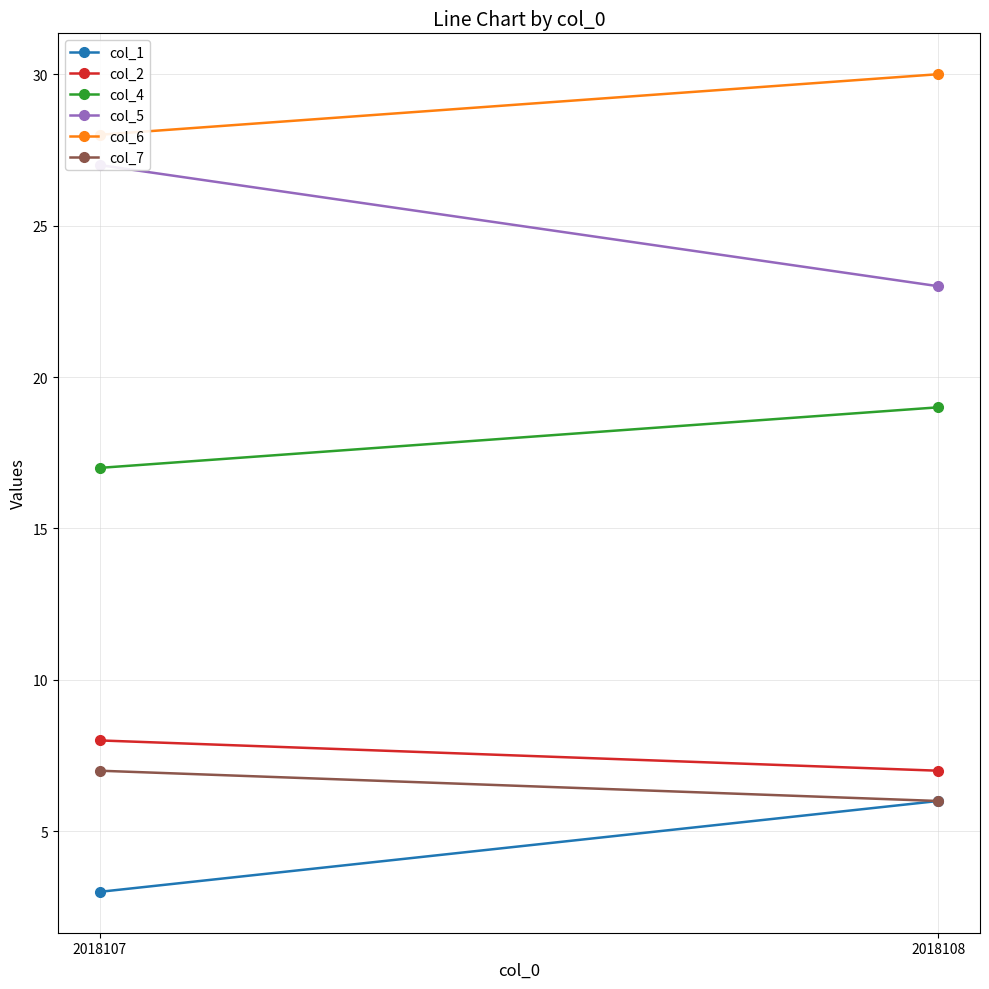

The col_7 series shows 7 at 2018107. True or false?

True